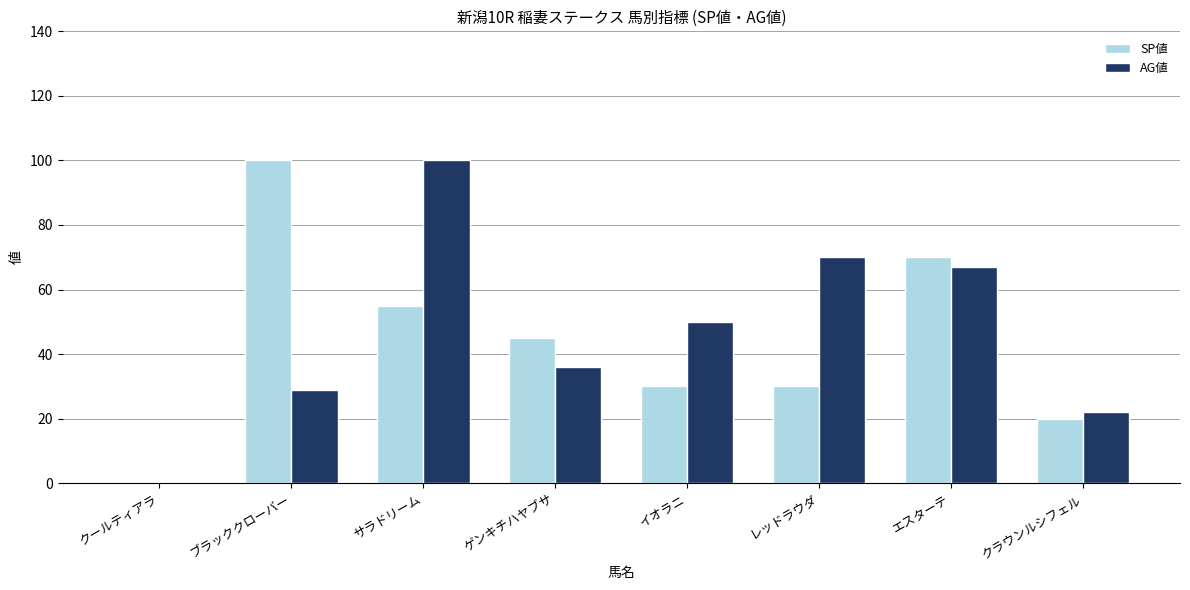

What is the sum of all SP値 values?

350